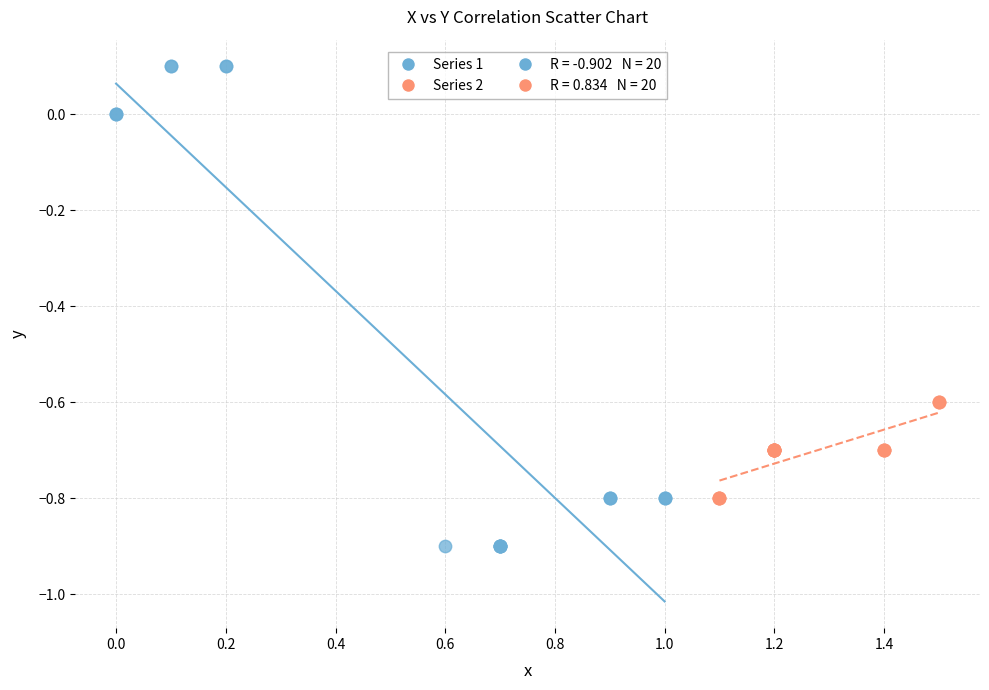

Which series contains the highest Y value?

Series 1